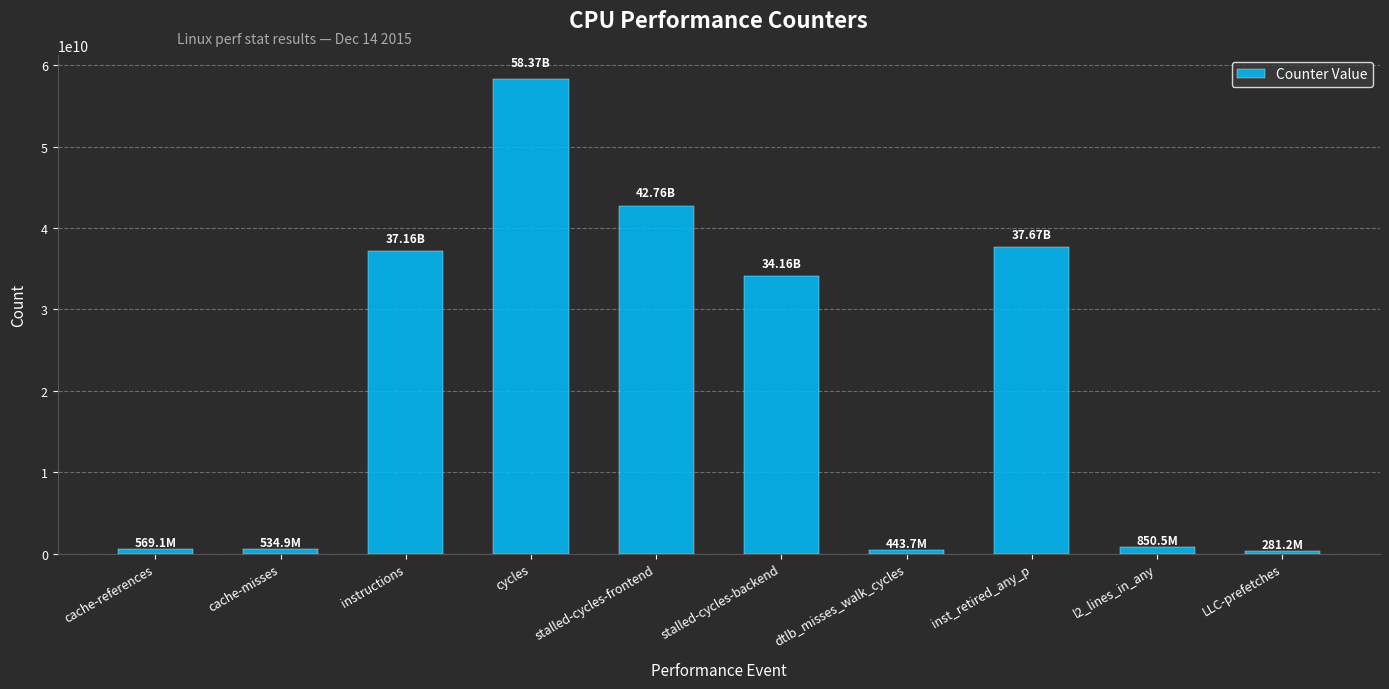

What is the change in value from cycles to dtlb_misses_walk_cycles?

-57922478970